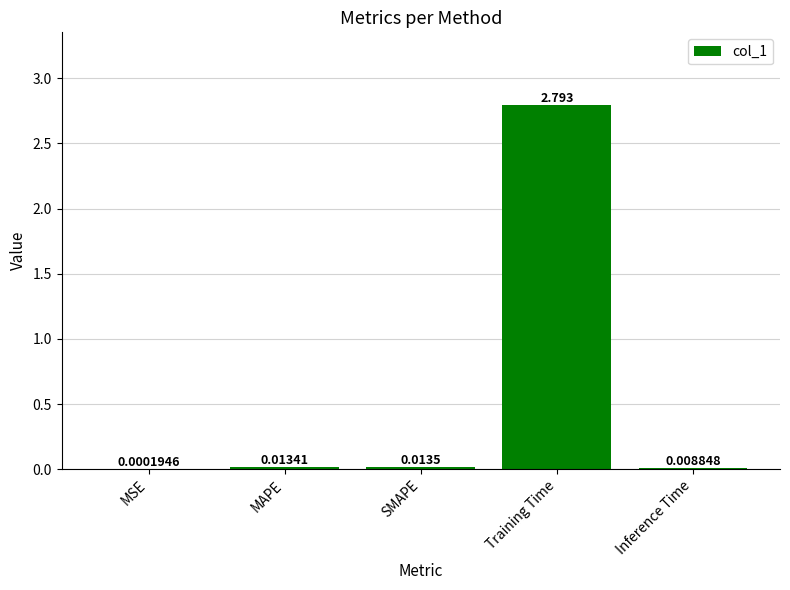

At which category does the chart reach its peak across all series?

Training Time